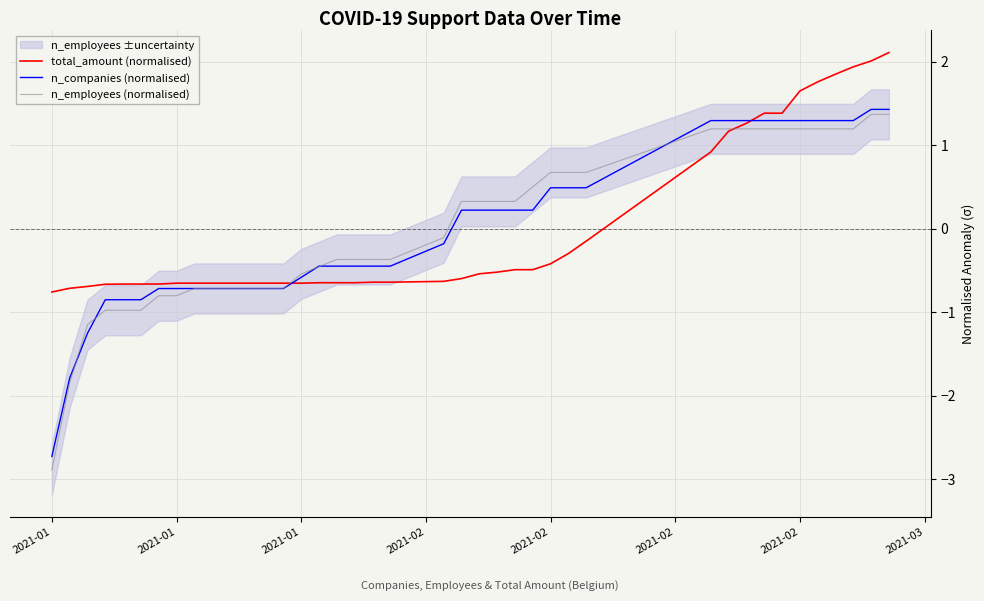

What is the difference between the maximum and minimum values in the n_employees (normalised) series?

4.3